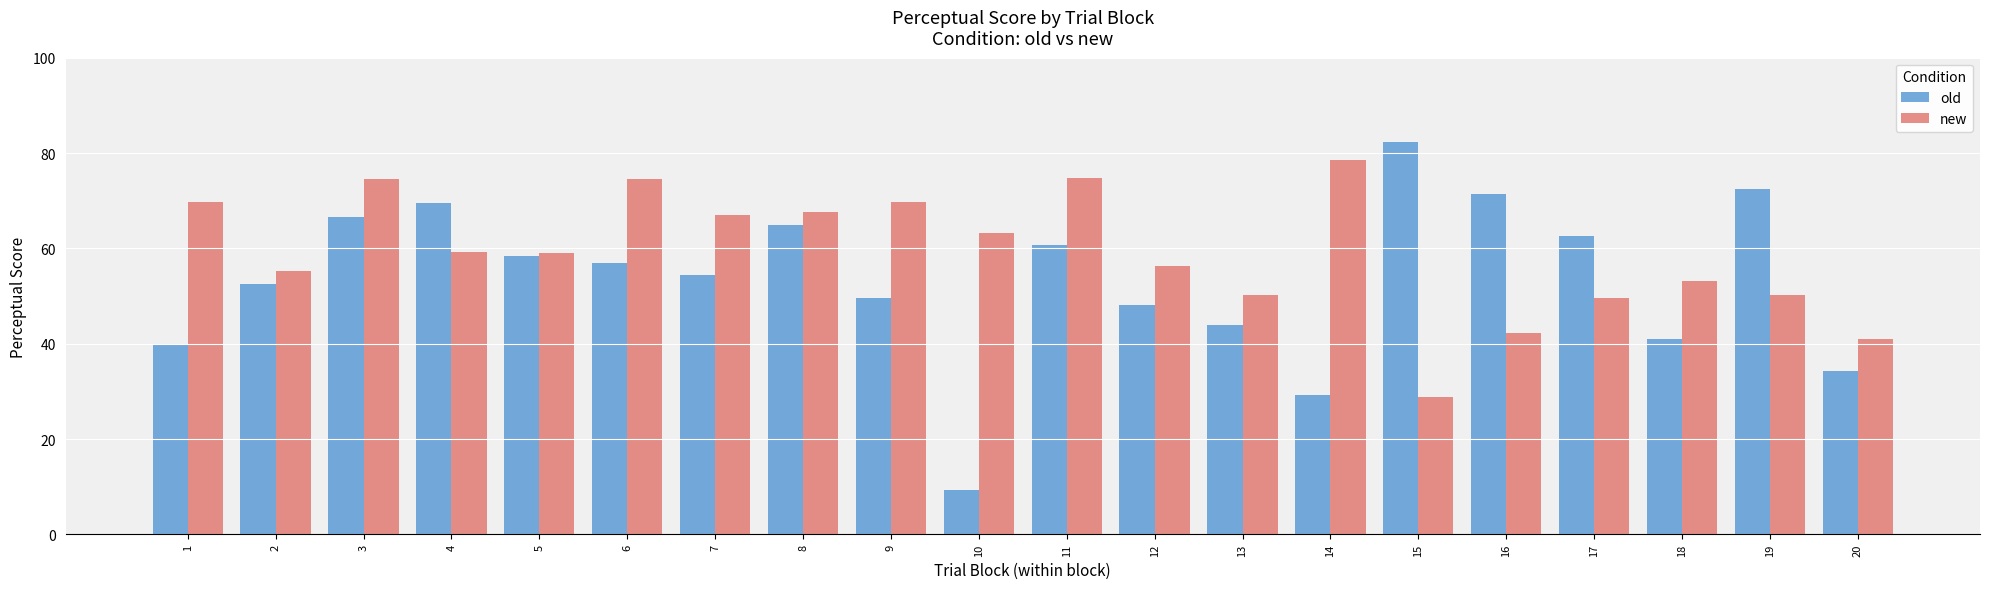

Which series has the widest spread of values?

old